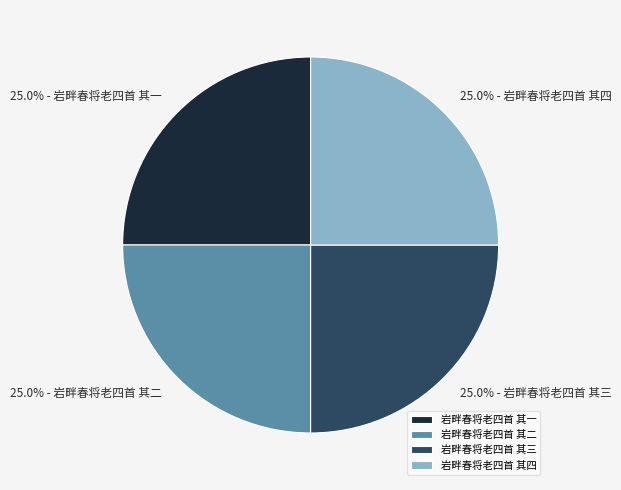

To the nearest percent, what portion does 岩畔春将老四首 其二 represent?

25%